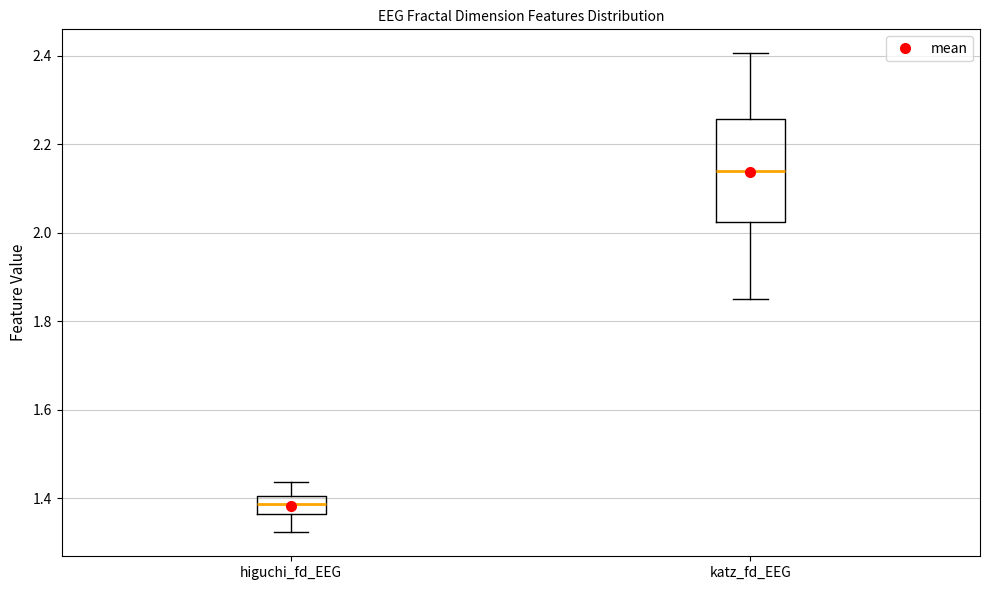

Where does the upper whisker of the box for katz_fd_EEG end on the y-axis? The values are not printed on the chart, so give them approximately, as read against the axis.

2.40